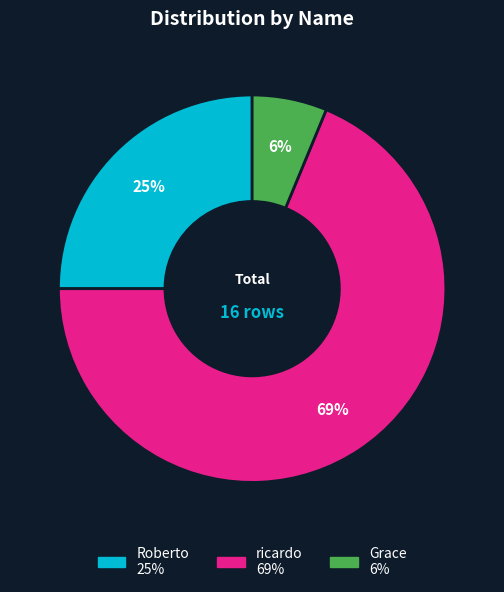

How many slices are in this pie chart?

3